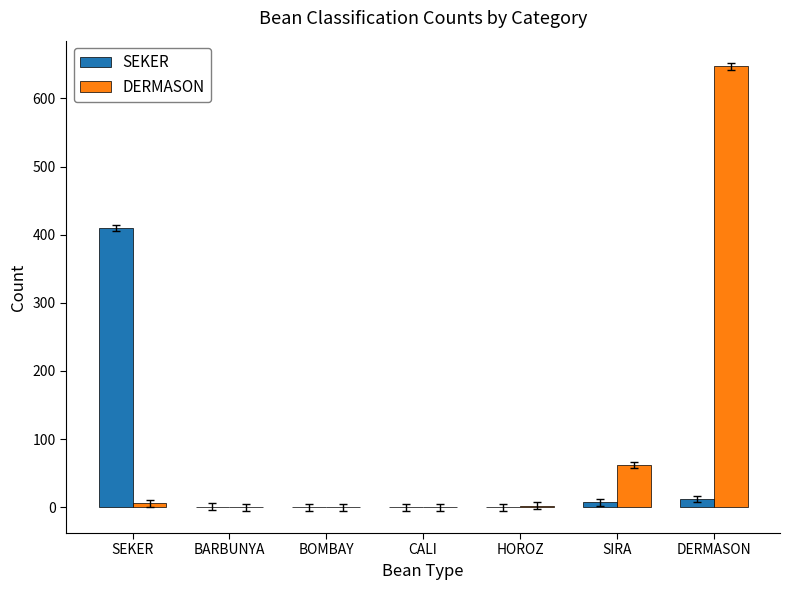

At which category does the chart reach its peak across all series?

DERMASON